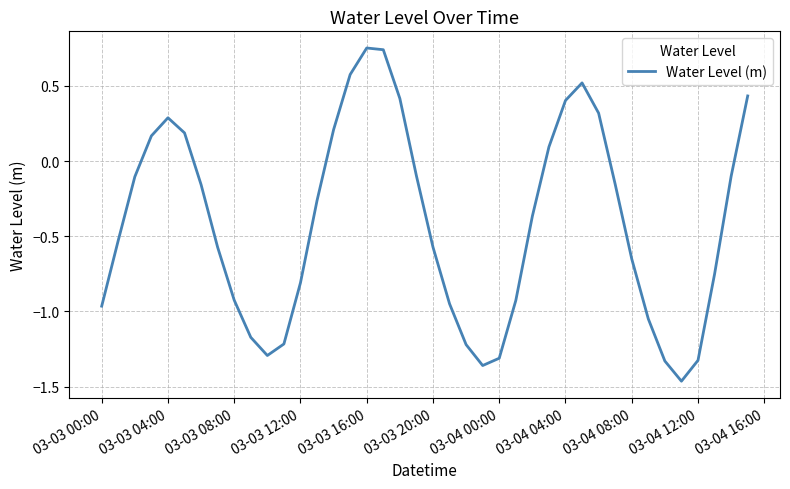

What is the difference between the maximum and minimum values?

2.2